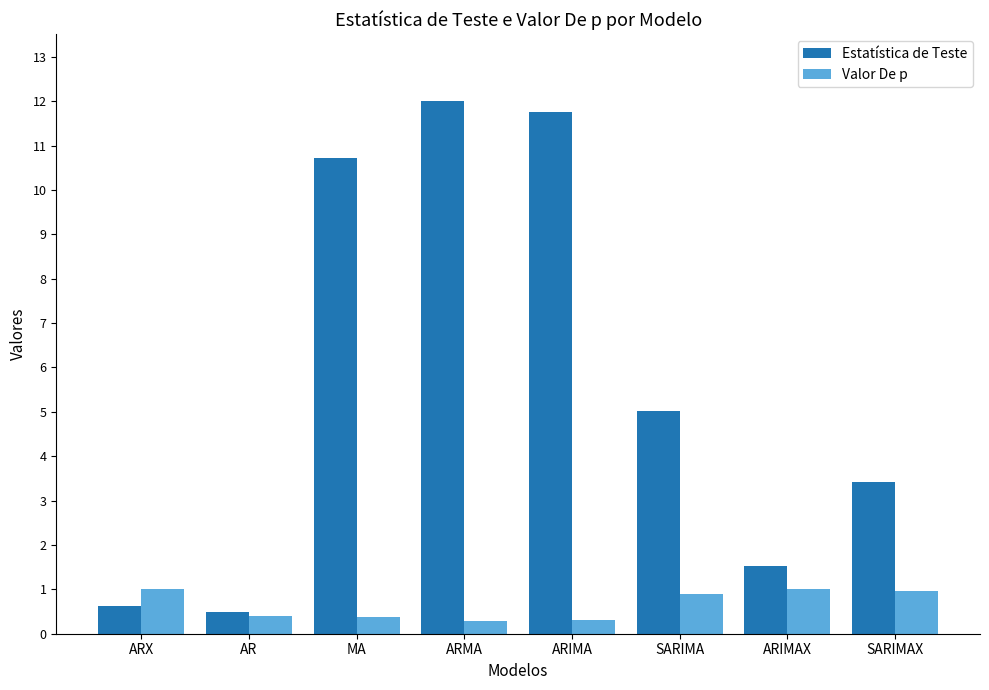

Read the Estatística de Teste value at AR.

0.5